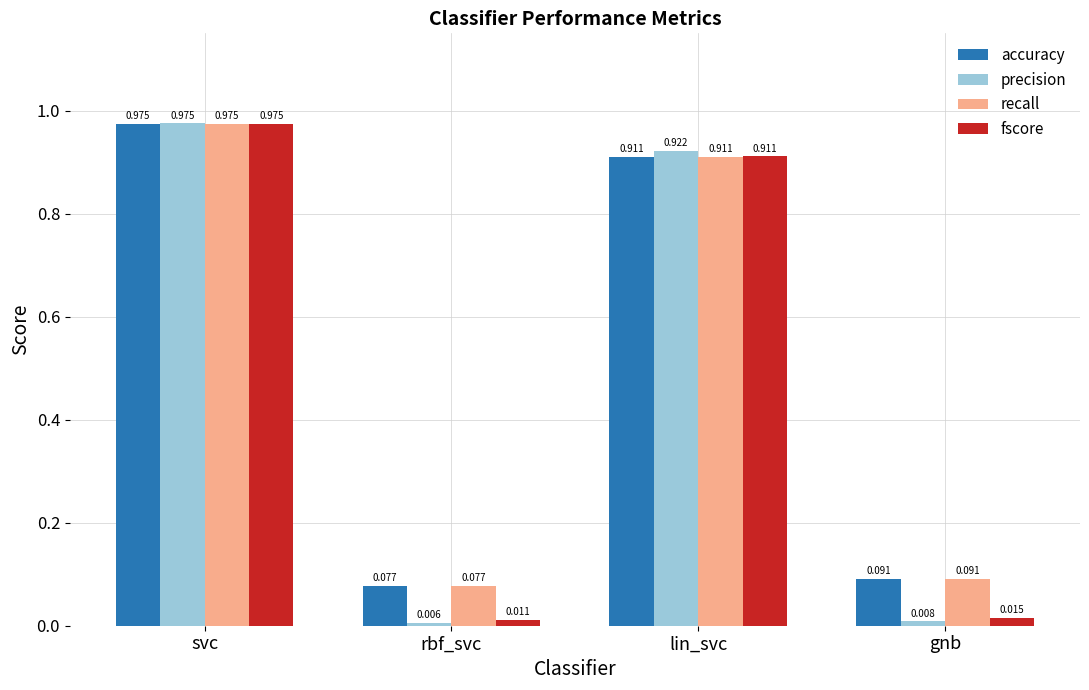

Rank the categories by recall value from highest to lowest.

svc, lin_svc, gnb, rbf_svc